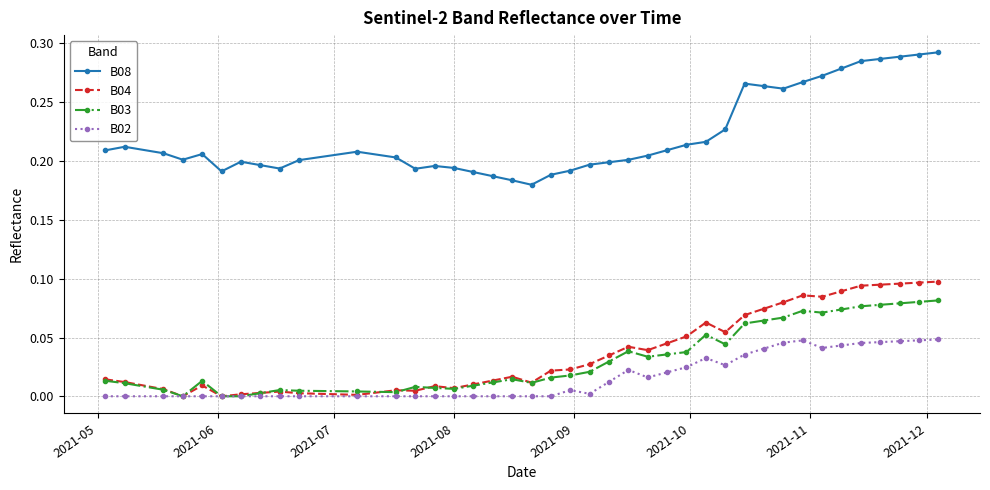

In B03, how many points are higher than both neighbors (excluding endpoints)?

7